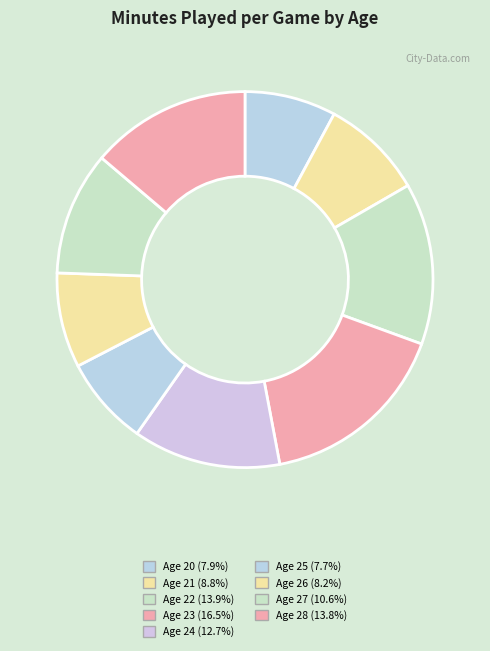

Which has a higher value, Age 24 or Age 23?

Age 23